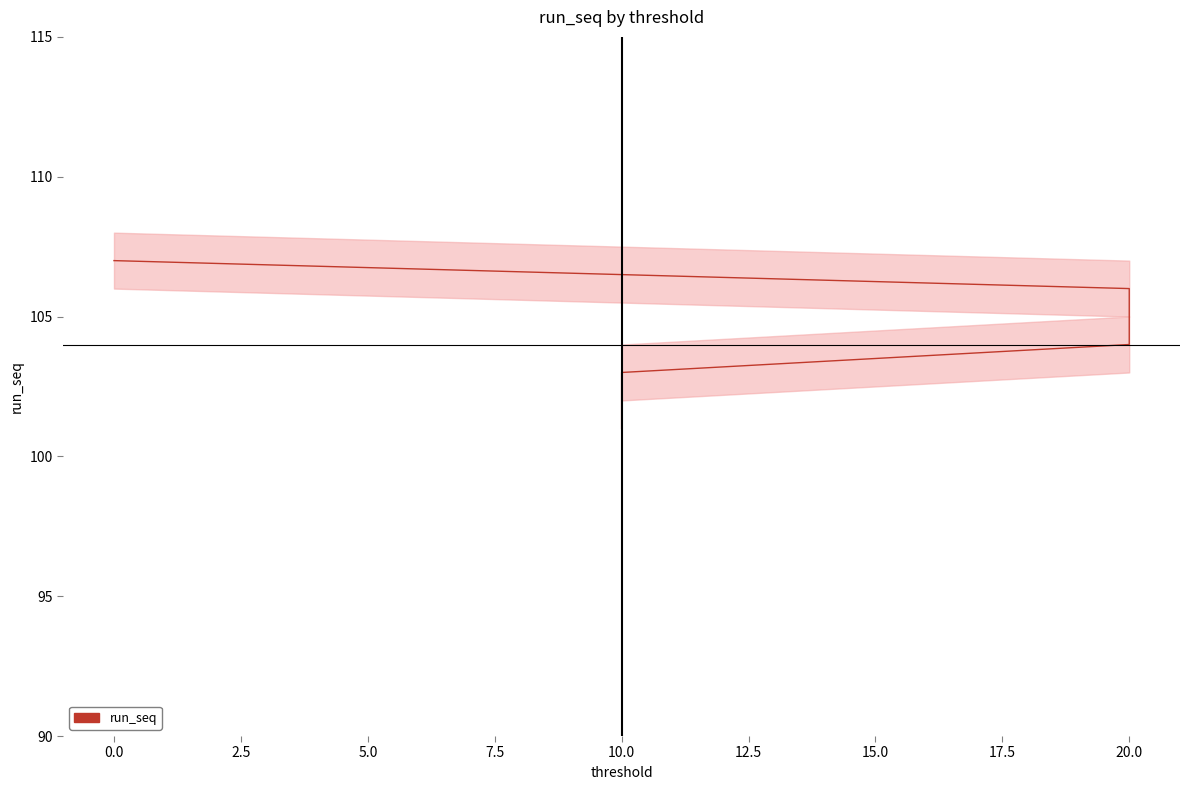

True or false: the data shows 41 at 20.0.

False